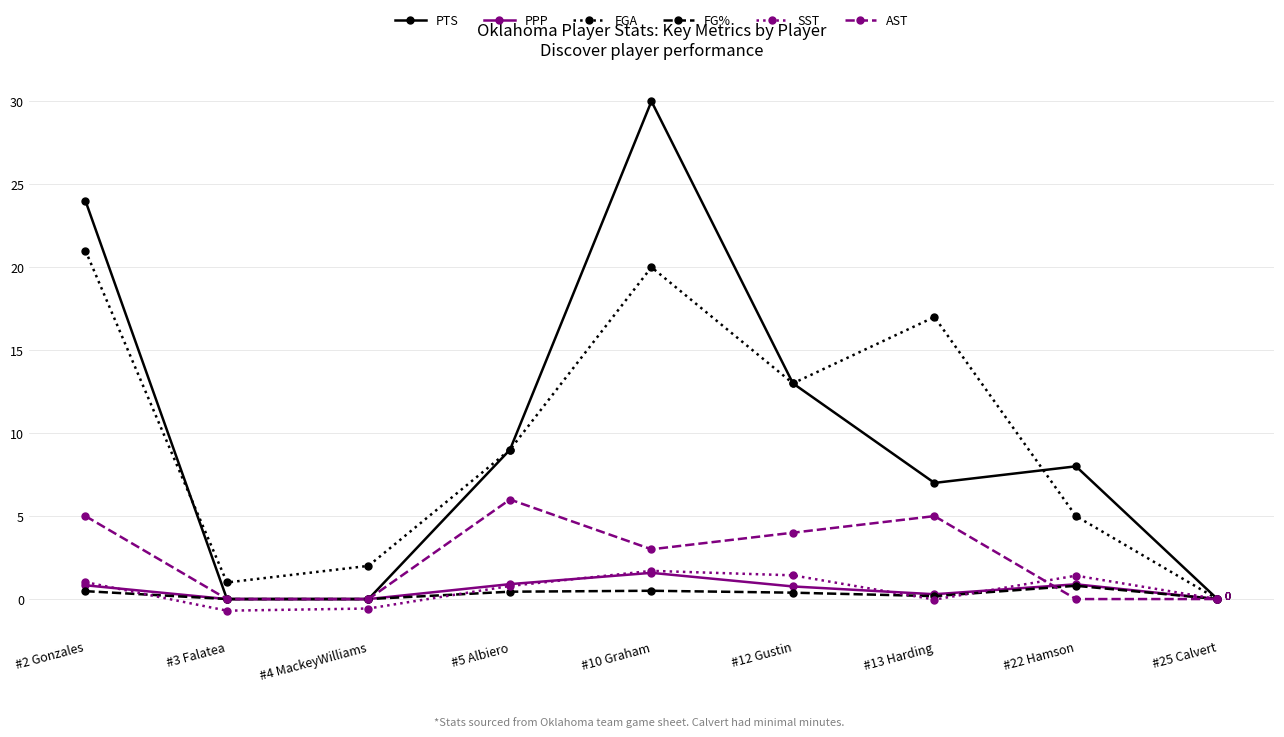

What is the lowest value of the SST series?

-0.7